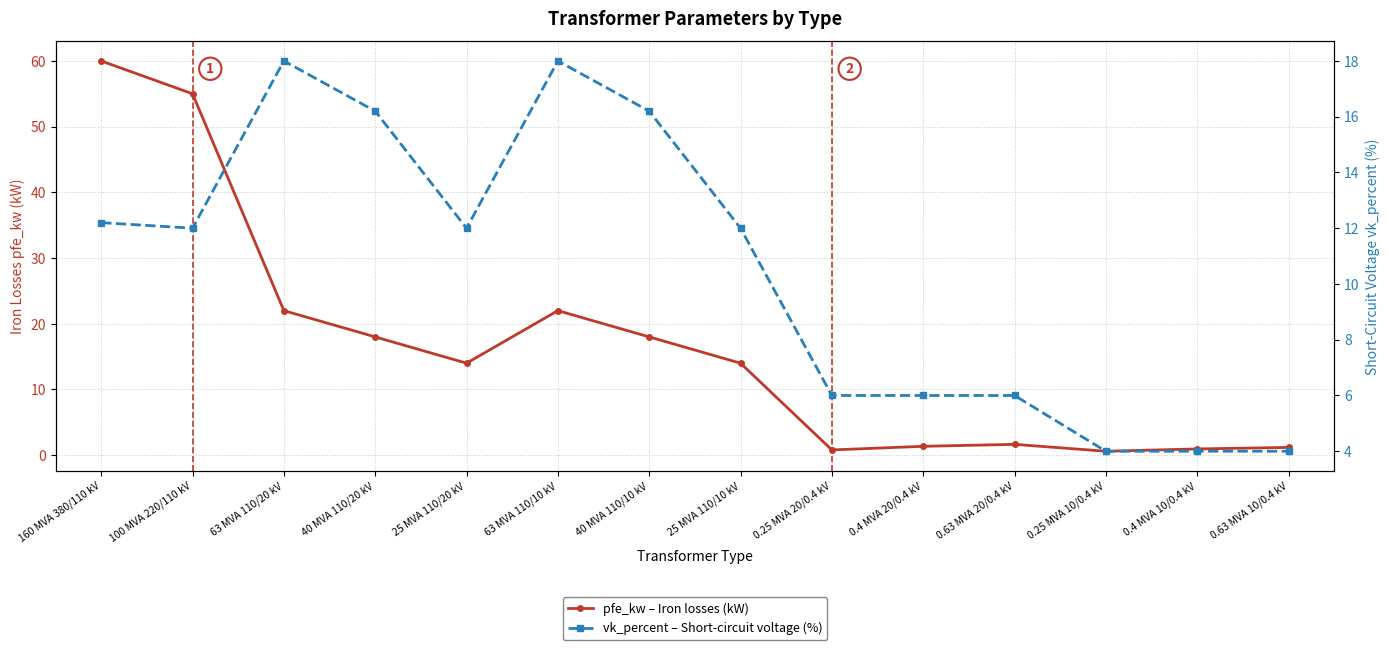

Which series has the largest total across all categories?

pfe_kw – Iron losses (kW)